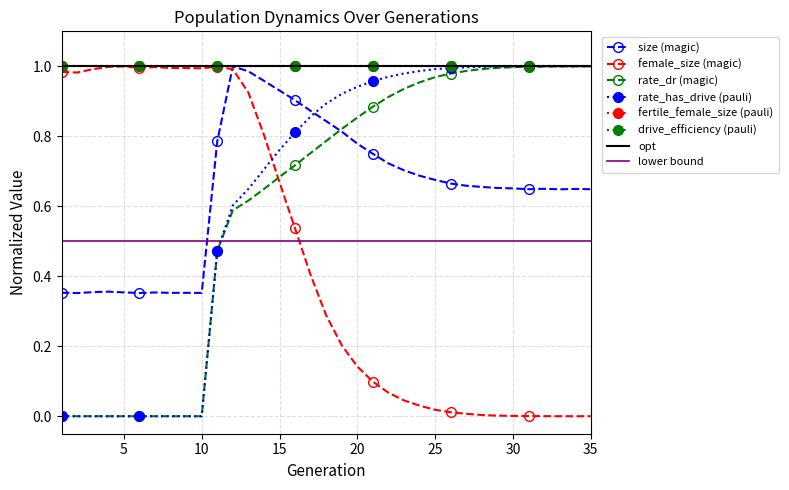

Which has a higher value, 10 or 26?

26